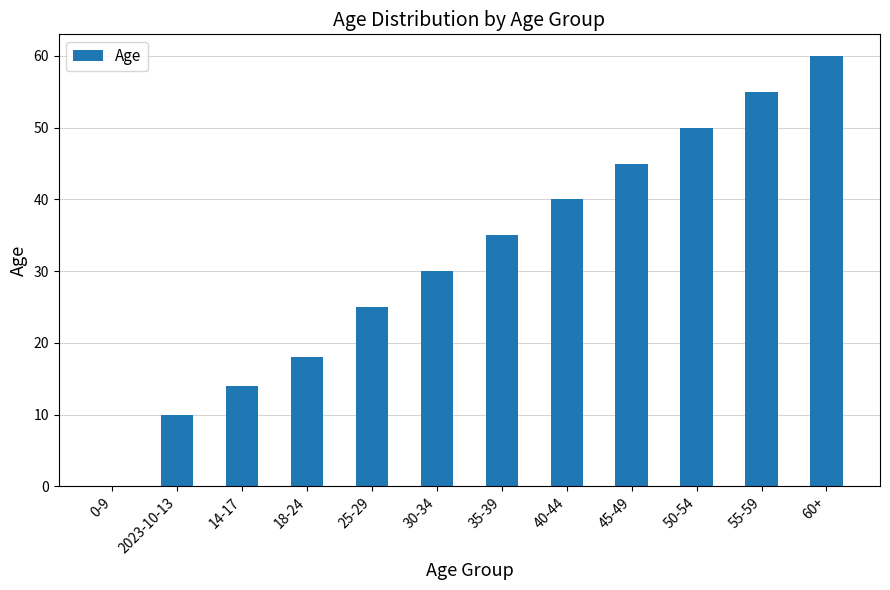

The value at 25-29 is 25. True or false?

True